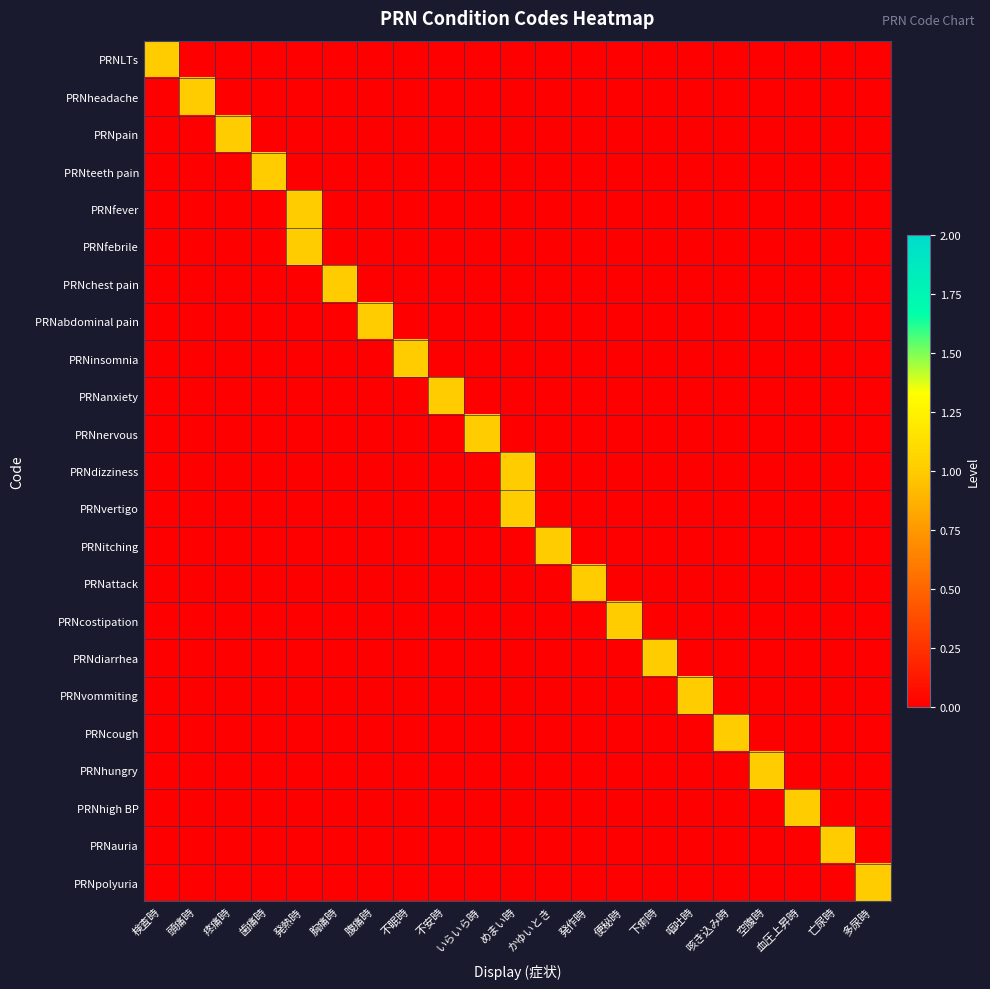

Reading left to right, list all the values displayed in this chart.

PRNLTs: 検査時=1	頭痛時=0	疼痛時=0	歯痛時=0	発熱時=0	胸痛時=0	腹痛時=0	不眠時=0	不安時=0	いらいら時=0	めまい時=0	かゆいとき=0	発作時=0	便秘時=0	下痢時=0	嘔吐時=0	咳き込み時=0	空腹時=0	血圧上昇時=0	亡尿時=0	多尿時=0
PRNheadache: 検査時=0	頭痛時=1	疼痛時=0	歯痛時=0	発熱時=0	胸痛時=0	腹痛時=0	不眠時=0	不安時=0	いらいら時=0	めまい時=0	かゆいとき=0	発作時=0	便秘時=0	下痢時=0	嘔吐時=0	咳き込み時=0	空腹時=0	血圧上昇時=0	亡尿時=0	多尿時=0
PRNpain: 検査時=0	頭痛時=0	疼痛時=1	歯痛時=0	発熱時=0	胸痛時=0	腹痛時=0	不眠時=0	不安時=0	いらいら時=0	めまい時=0	かゆいとき=0	発作時=0	便秘時=0	下痢時=0	嘔吐時=0	咳き込み時=0	空腹時=0	血圧上昇時=0	亡尿時=0	多尿時=0
PRNteeth pain: 検査時=0	頭痛時=0	疼痛時=0	歯痛時=1	発熱時=0	胸痛時=0	腹痛時=0	不眠時=0	不安時=0	いらいら時=0	めまい時=0	かゆいとき=0	発作時=0	便秘時=0	下痢時=0	嘔吐時=0	咳き込み時=0	空腹時=0	血圧上昇時=0	亡尿時=0	多尿時=0
PRNfever: 検査時=0	頭痛時=0	疼痛時=0	歯痛時=0	発熱時=1	胸痛時=0	腹痛時=0	不眠時=0	不安時=0	いらいら時=0	めまい時=0	かゆいとき=0	発作時=0	便秘時=0	下痢時=0	嘔吐時=0	咳き込み時=0	空腹時=0	血圧上昇時=0	亡尿時=0	多尿時=0
PRNfebrile: 検査時=0	頭痛時=0	疼痛時=0	歯痛時=0	発熱時=1	胸痛時=0	腹痛時=0	不眠時=0	不安時=0	いらいら時=0	めまい時=0	かゆいとき=0	発作時=0	便秘時=0	下痢時=0	嘔吐時=0	咳き込み時=0	空腹時=0	血圧上昇時=0	亡尿時=0	多尿時=0
PRNchest pain: 検査時=0	頭痛時=0	疼痛時=0	歯痛時=0	発熱時=0	胸痛時=1	腹痛時=0	不眠時=0	不安時=0	いらいら時=0	めまい時=0	かゆいとき=0	発作時=0	便秘時=0	下痢時=0	嘔吐時=0	咳き込み時=0	空腹時=0	血圧上昇時=0	亡尿時=0	多尿時=0
PRNabdominal pain: 検査時=0	頭痛時=0	疼痛時=0	歯痛時=0	発熱時=0	胸痛時=0	腹痛時=1	不眠時=0	不安時=0	いらいら時=0	めまい時=0	かゆいとき=0	発作時=0	便秘時=0	下痢時=0	嘔吐時=0	咳き込み時=0	空腹時=0	血圧上昇時=0	亡尿時=0	多尿時=0
PRNinsomnia: 検査時=0	頭痛時=0	疼痛時=0	歯痛時=0	発熱時=0	胸痛時=0	腹痛時=0	不眠時=1	不安時=0	いらいら時=0	めまい時=0	かゆいとき=0	発作時=0	便秘時=0	下痢時=0	嘔吐時=0	咳き込み時=0	空腹時=0	血圧上昇時=0	亡尿時=0	多尿時=0
PRNanxiety: 検査時=0	頭痛時=0	疼痛時=0	歯痛時=0	発熱時=0	胸痛時=0	腹痛時=0	不眠時=0	不安時=1	いらいら時=0	めまい時=0	かゆいとき=0	発作時=0	便秘時=0	下痢時=0	嘔吐時=0	咳き込み時=0	空腹時=0	血圧上昇時=0	亡尿時=0	多尿時=0
PRNnervous: 検査時=0	頭痛時=0	疼痛時=0	歯痛時=0	発熱時=0	胸痛時=0	腹痛時=0	不眠時=0	不安時=0	いらいら時=1	めまい時=0	かゆいとき=0	発作時=0	便秘時=0	下痢時=0	嘔吐時=0	咳き込み時=0	空腹時=0	血圧上昇時=0	亡尿時=0	多尿時=0
PRNdizziness: 検査時=0	頭痛時=0	疼痛時=0	歯痛時=0	発熱時=0	胸痛時=0	腹痛時=0	不眠時=0	不安時=0	いらいら時=0	めまい時=1	かゆいとき=0	発作時=0	便秘時=0	下痢時=0	嘔吐時=0	咳き込み時=0	空腹時=0	血圧上昇時=0	亡尿時=0	多尿時=0
PRNvertigo: 検査時=0	頭痛時=0	疼痛時=0	歯痛時=0	発熱時=0	胸痛時=0	腹痛時=0	不眠時=0	不安時=0	いらいら時=0	めまい時=1	かゆいとき=0	発作時=0	便秘時=0	下痢時=0	嘔吐時=0	咳き込み時=0	空腹時=0	血圧上昇時=0	亡尿時=0	多尿時=0
PRNitching: 検査時=0	頭痛時=0	疼痛時=0	歯痛時=0	発熱時=0	胸痛時=0	腹痛時=0	不眠時=0	不安時=0	いらいら時=0	めまい時=0	かゆいとき=1	発作時=0	便秘時=0	下痢時=0	嘔吐時=0	咳き込み時=0	空腹時=0	血圧上昇時=0	亡尿時=0	多尿時=0
PRNattack: 検査時=0	頭痛時=0	疼痛時=0	歯痛時=0	発熱時=0	胸痛時=0	腹痛時=0	不眠時=0	不安時=0	いらいら時=0	めまい時=0	かゆいとき=0	発作時=1	便秘時=0	下痢時=0	嘔吐時=0	咳き込み時=0	空腹時=0	血圧上昇時=0	亡尿時=0	多尿時=0
PRNcostipation: 検査時=0	頭痛時=0	疼痛時=0	歯痛時=0	発熱時=0	胸痛時=0	腹痛時=0	不眠時=0	不安時=0	いらいら時=0	めまい時=0	かゆいとき=0	発作時=0	便秘時=1	下痢時=0	嘔吐時=0	咳き込み時=0	空腹時=0	血圧上昇時=0	亡尿時=0	多尿時=0
PRNdiarrhea: 検査時=0	頭痛時=0	疼痛時=0	歯痛時=0	発熱時=0	胸痛時=0	腹痛時=0	不眠時=0	不安時=0	いらいら時=0	めまい時=0	かゆいとき=0	発作時=0	便秘時=0	下痢時=1	嘔吐時=0	咳き込み時=0	空腹時=0	血圧上昇時=0	亡尿時=0	多尿時=0
PRNvommiting: 検査時=0	頭痛時=0	疼痛時=0	歯痛時=0	発熱時=0	胸痛時=0	腹痛時=0	不眠時=0	不安時=0	いらいら時=0	めまい時=0	かゆいとき=0	発作時=0	便秘時=0	下痢時=0	嘔吐時=1	咳き込み時=0	空腹時=0	血圧上昇時=0	亡尿時=0	多尿時=0
PRNcough: 検査時=0	頭痛時=0	疼痛時=0	歯痛時=0	発熱時=0	胸痛時=0	腹痛時=0	不眠時=0	不安時=0	いらいら時=0	めまい時=0	かゆいとき=0	発作時=0	便秘時=0	下痢時=0	嘔吐時=0	咳き込み時=1	空腹時=0	血圧上昇時=0	亡尿時=0	多尿時=0
PRNhungry: 検査時=0	頭痛時=0	疼痛時=0	歯痛時=0	発熱時=0	胸痛時=0	腹痛時=0	不眠時=0	不安時=0	いらいら時=0	めまい時=0	かゆいとき=0	発作時=0	便秘時=0	下痢時=0	嘔吐時=0	咳き込み時=0	空腹時=1	血圧上昇時=0	亡尿時=0	多尿時=0
PRNhigh BP: 検査時=0	頭痛時=0	疼痛時=0	歯痛時=0	発熱時=0	胸痛時=0	腹痛時=0	不眠時=0	不安時=0	いらいら時=0	めまい時=0	かゆいとき=0	発作時=0	便秘時=0	下痢時=0	嘔吐時=0	咳き込み時=0	空腹時=0	血圧上昇時=1	亡尿時=0	多尿時=0
PRNauria: 検査時=0	頭痛時=0	疼痛時=0	歯痛時=0	発熱時=0	胸痛時=0	腹痛時=0	不眠時=0	不安時=0	いらいら時=0	めまい時=0	かゆいとき=0	発作時=0	便秘時=0	下痢時=0	嘔吐時=0	咳き込み時=0	空腹時=0	血圧上昇時=0	亡尿時=1	多尿時=0
PRNpolyuria: 検査時=0	頭痛時=0	疼痛時=0	歯痛時=0	発熱時=0	胸痛時=0	腹痛時=0	不眠時=0	不安時=0	いらいら時=0	めまい時=0	かゆいとき=0	発作時=0	便秘時=0	下痢時=0	嘔吐時=0	咳き込み時=0	空腹時=0	血圧上昇時=0	亡尿時=0	多尿時=1